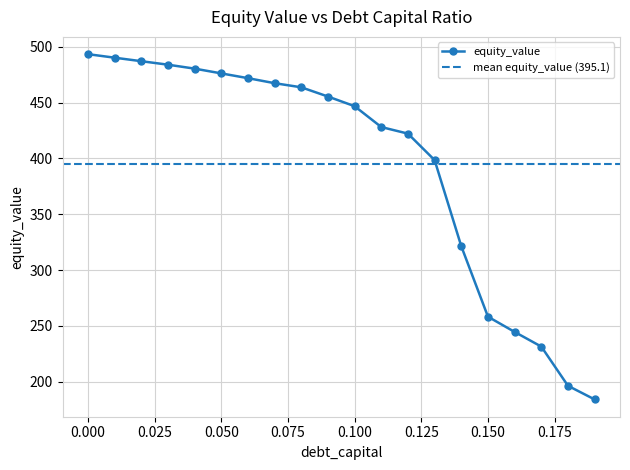

What is the label of the 8th point from the left?

0.07